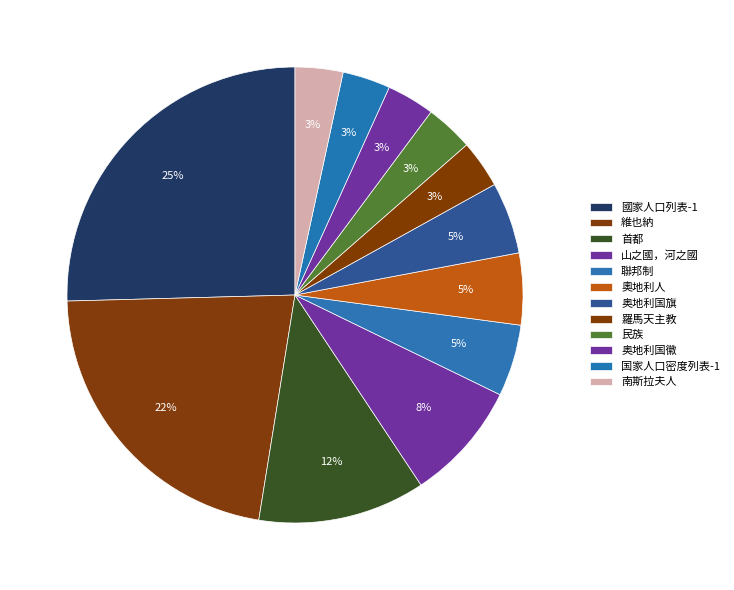

How many segments does this pie chart have?

12